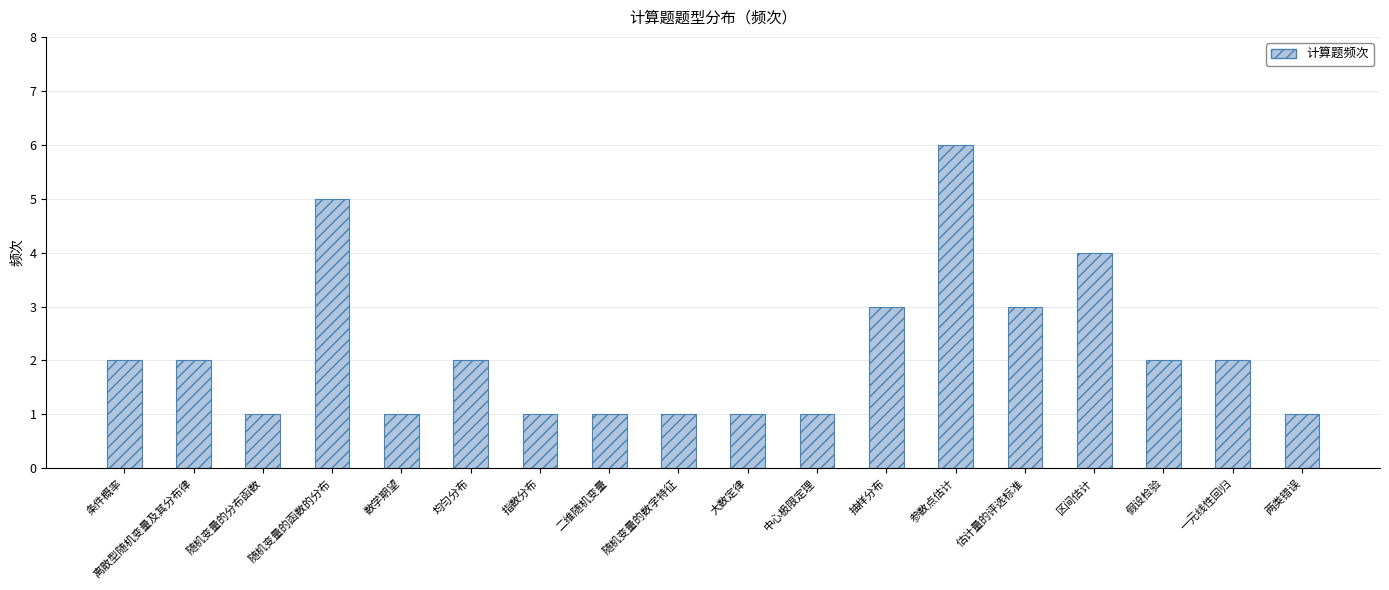

What is the label of the 6th bar from the right?

参数点估计